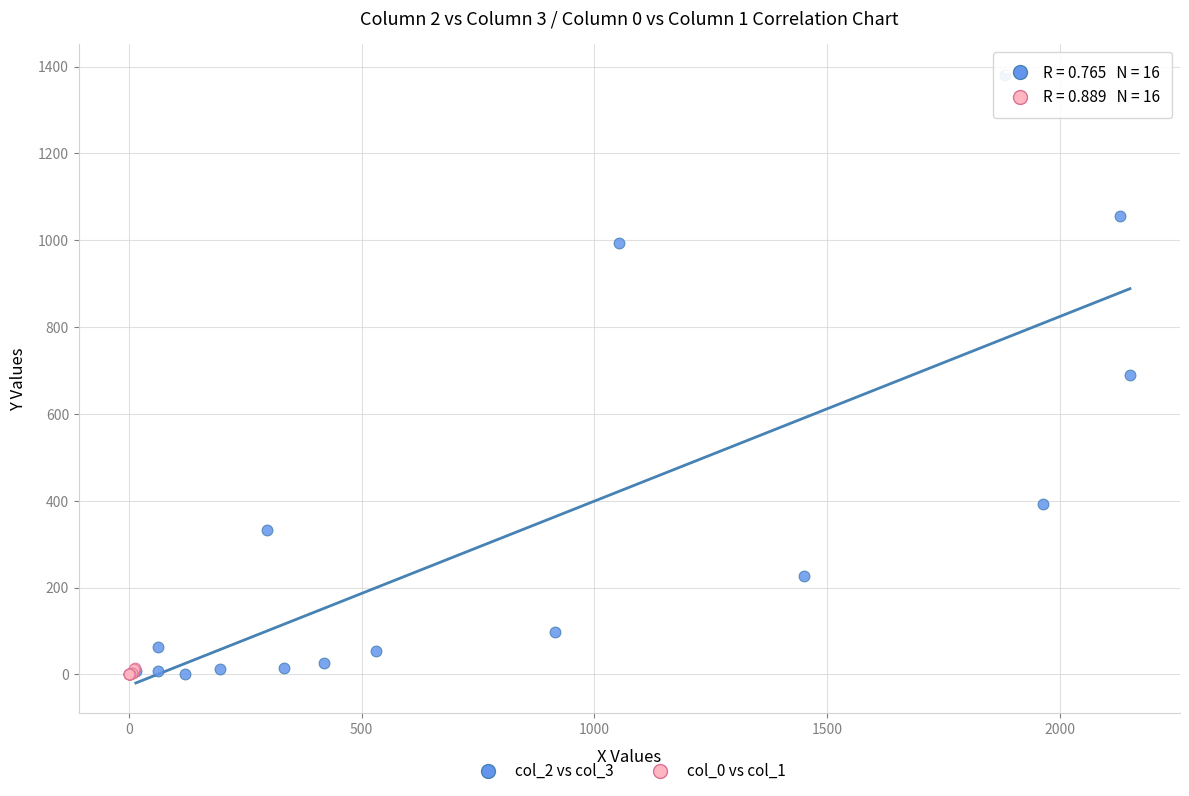

Which series reaches the maximum Y coordinate?

col_2 vs col_3